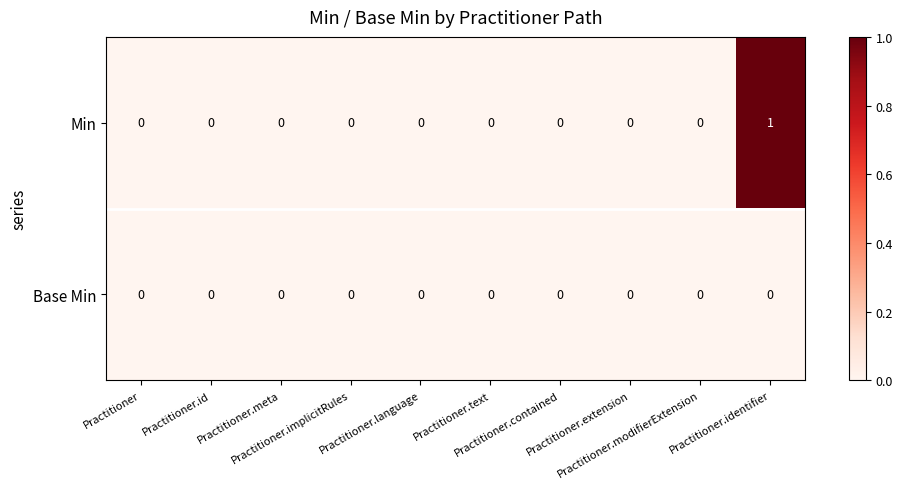

How many Min values are between 0 and 1?

10